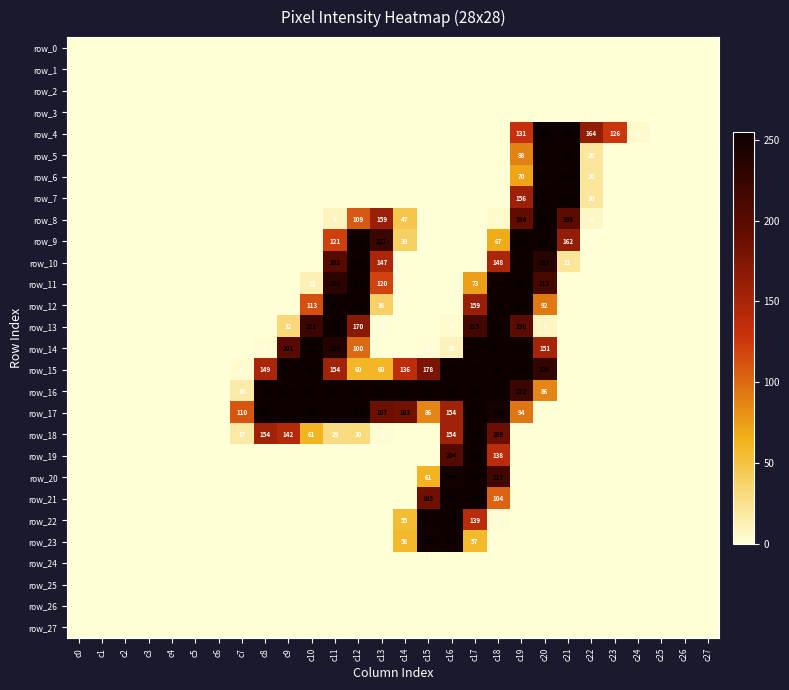

At which category is the sum across all series the highest?

c19